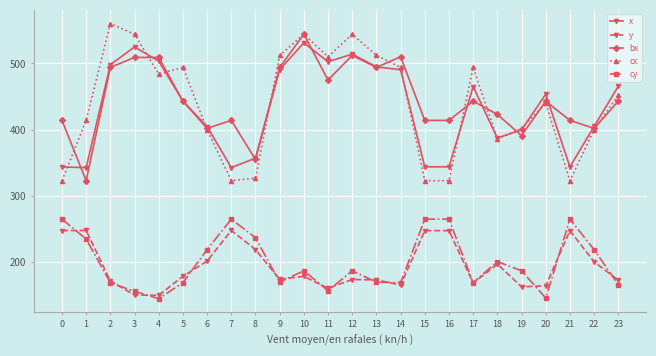

What is the value of the cy point at the 15th from the left?

169.0